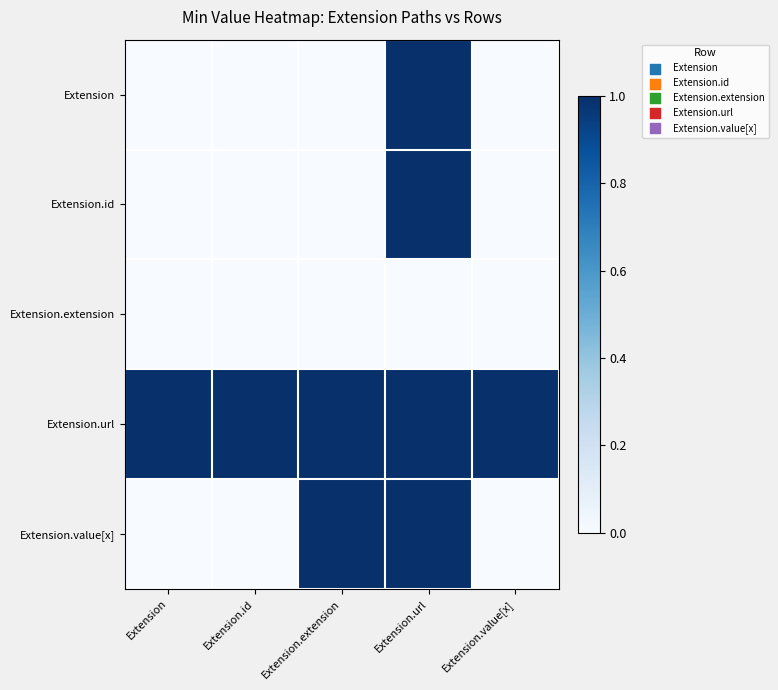

Reading left to right, what are all the values shown in this chart?

Extension: Extension=0	Extension.id=0	Extension.extension=0	Extension.url=1	Extension.value[x]=0
Extension.id: Extension=0	Extension.id=0	Extension.extension=0	Extension.url=1	Extension.value[x]=0
Extension.extension: Extension=0	Extension.id=0	Extension.extension=0	Extension.url=0	Extension.value[x]=0
Extension.url: Extension=1	Extension.id=1	Extension.extension=1	Extension.url=1	Extension.value[x]=1
Extension.value[x]: Extension=0	Extension.id=0	Extension.extension=1	Extension.url=1	Extension.value[x]=0